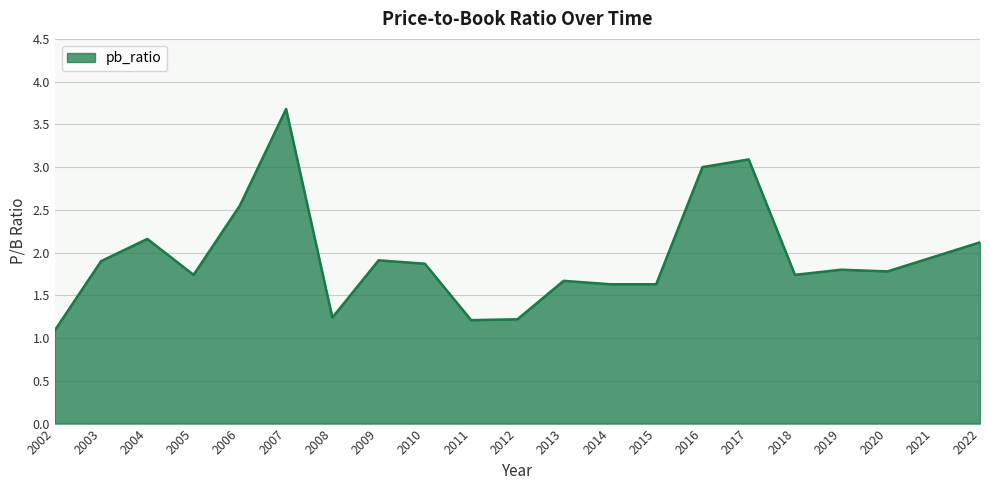

What is the ratio of the value at 2008 to the value at 2002?

1.1